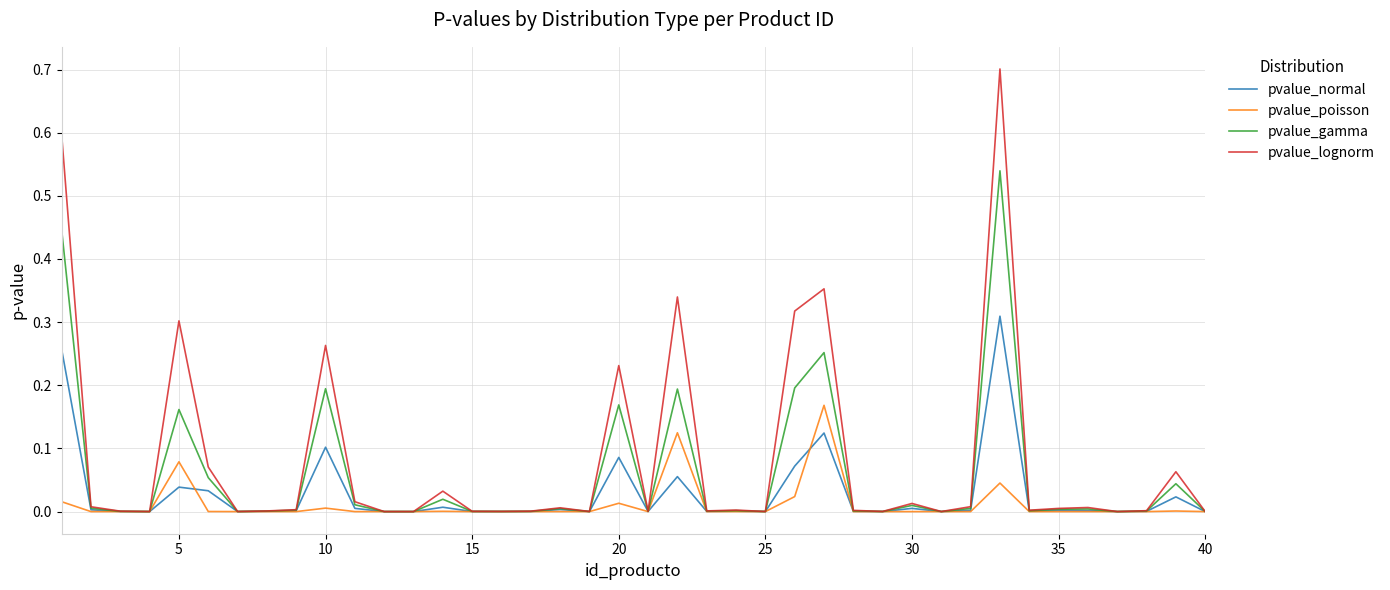

Rank the series by their maximum value, from lowest to highest.

pvalue_poisson, pvalue_normal, pvalue_gamma, pvalue_lognorm